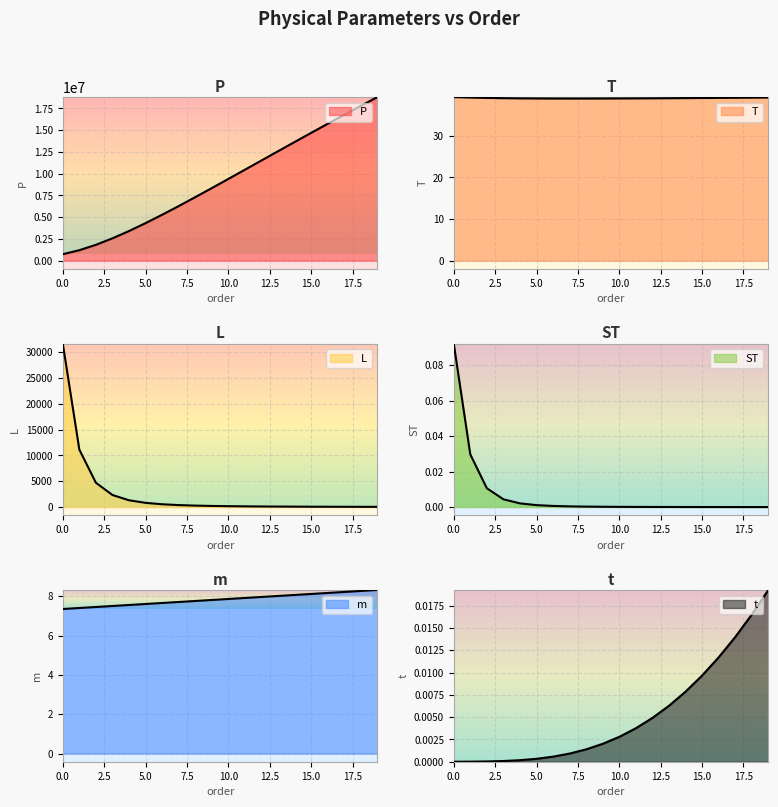

True or false: m and ST cross at least once.

False